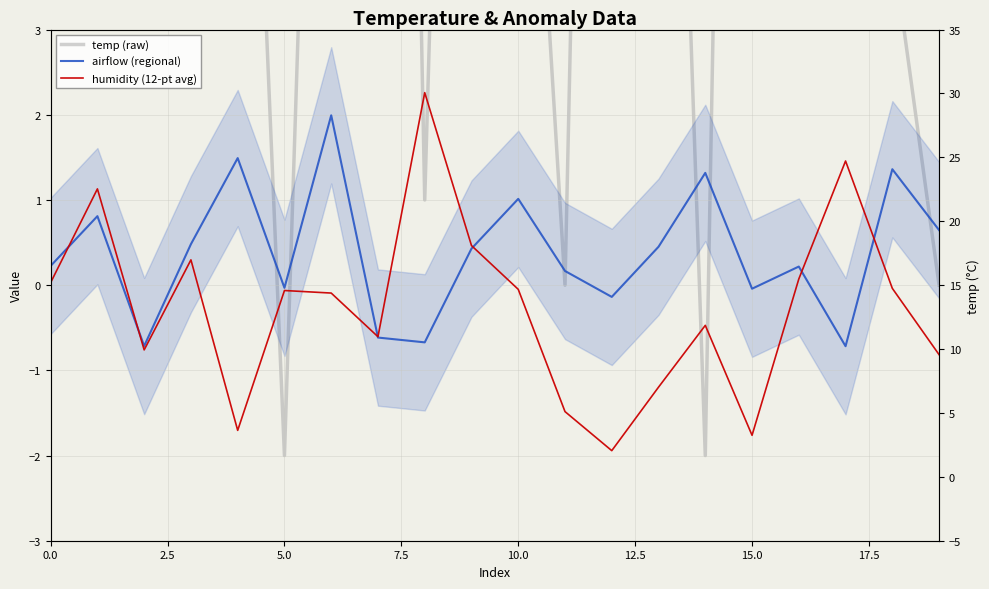

The value of humidity (12-pt avg) at 20.0 is 3.3. True or false?

False